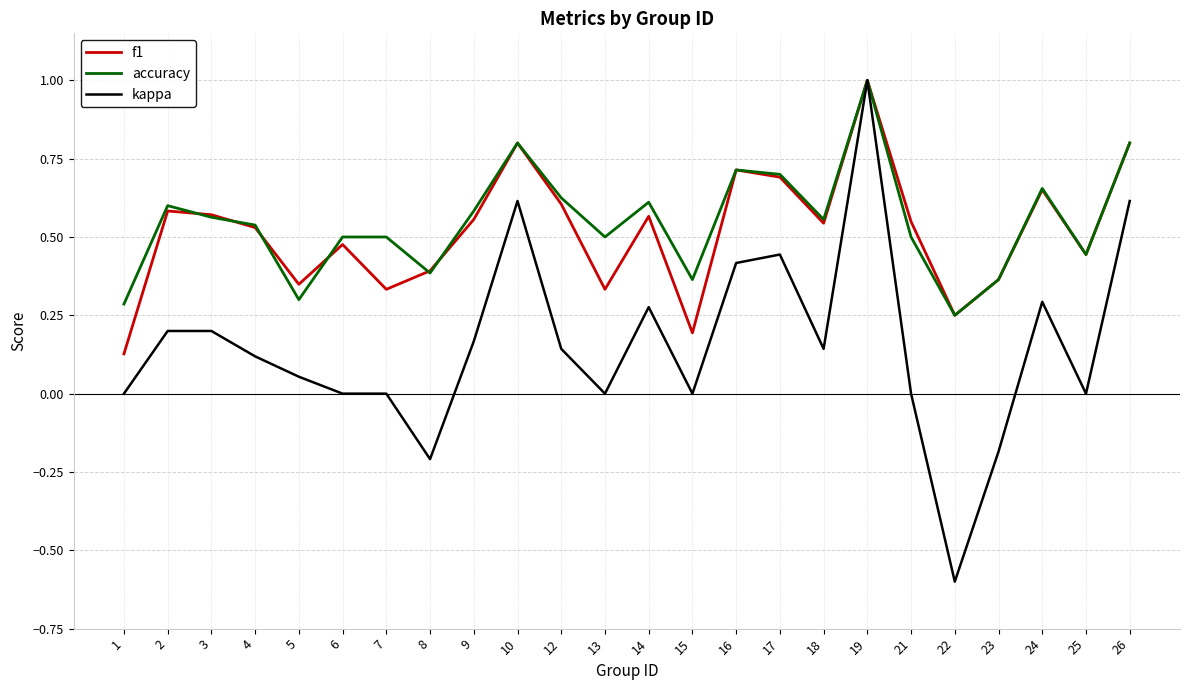

Which series has the largest range (max minus min)?

kappa